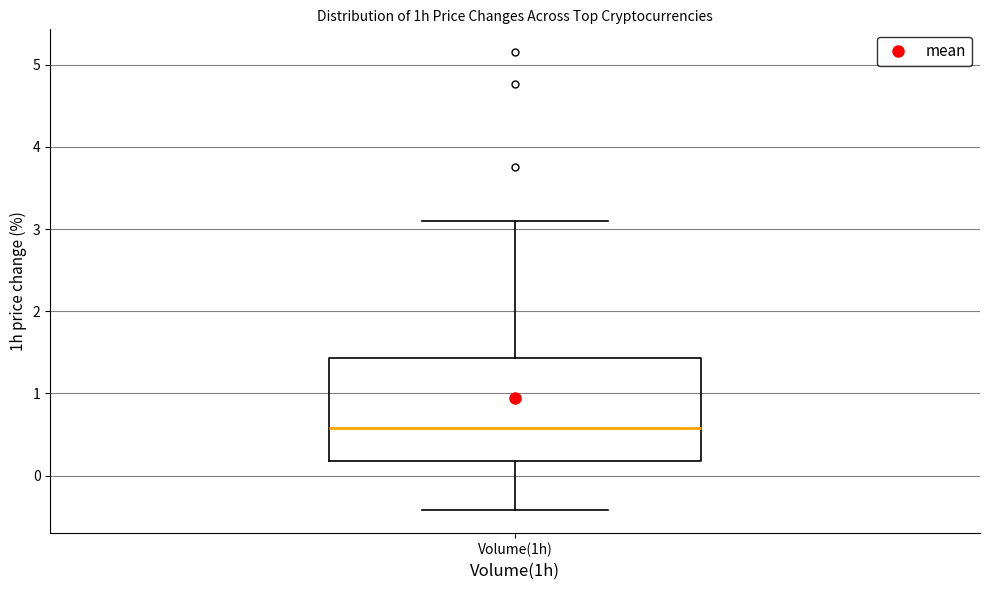

Transcribe this box plot: give where the median line is, the range the box spans, and where the two whiskers end, as read against the y-axis. The values are not printed on the chart, so give them approximately, as read against the axis.

median 0.6, box 0.2 to 1.4, whiskers -0.4 to 3.1